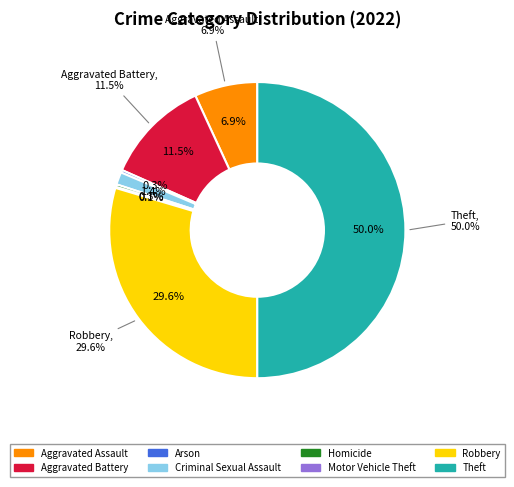

Is it true that Aggravated Battery is 11% of the pie?

True